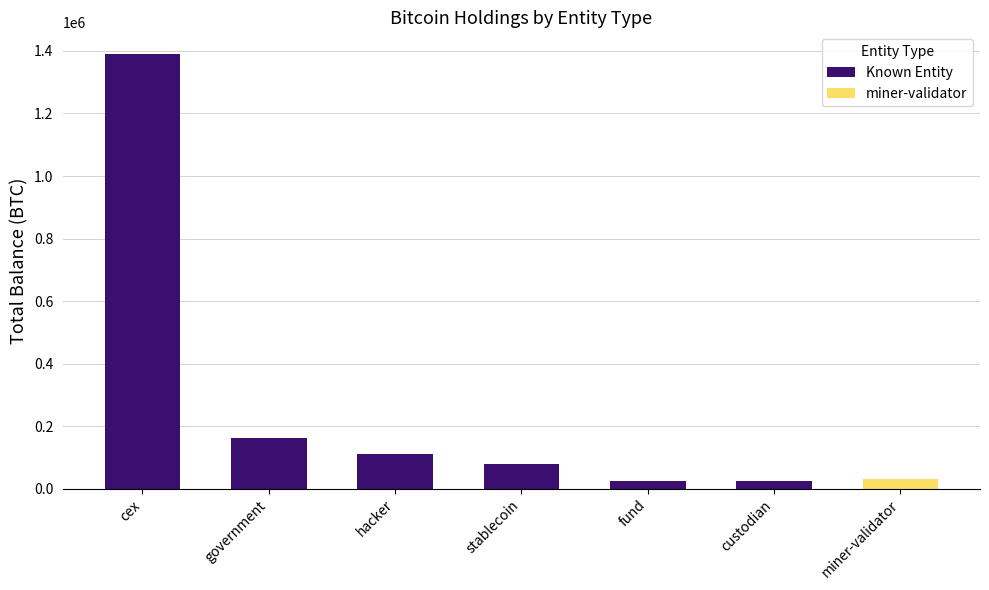

What value does the data have at government?

163013.7